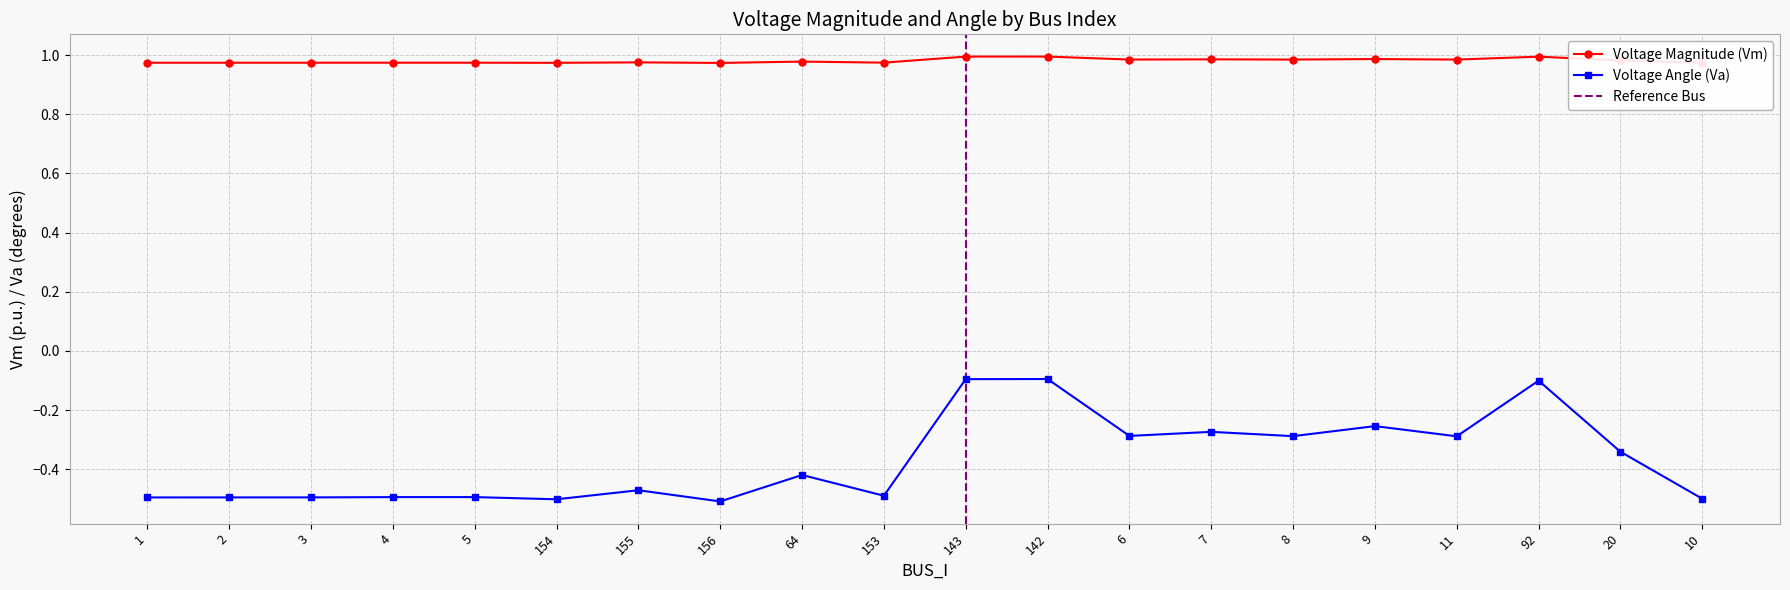

True or false: Vm and Va cross at least once.

False